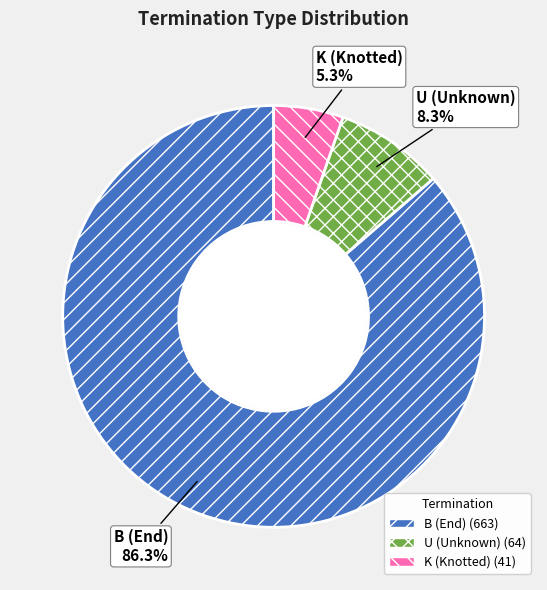

Does any single category account for the majority?

Yes